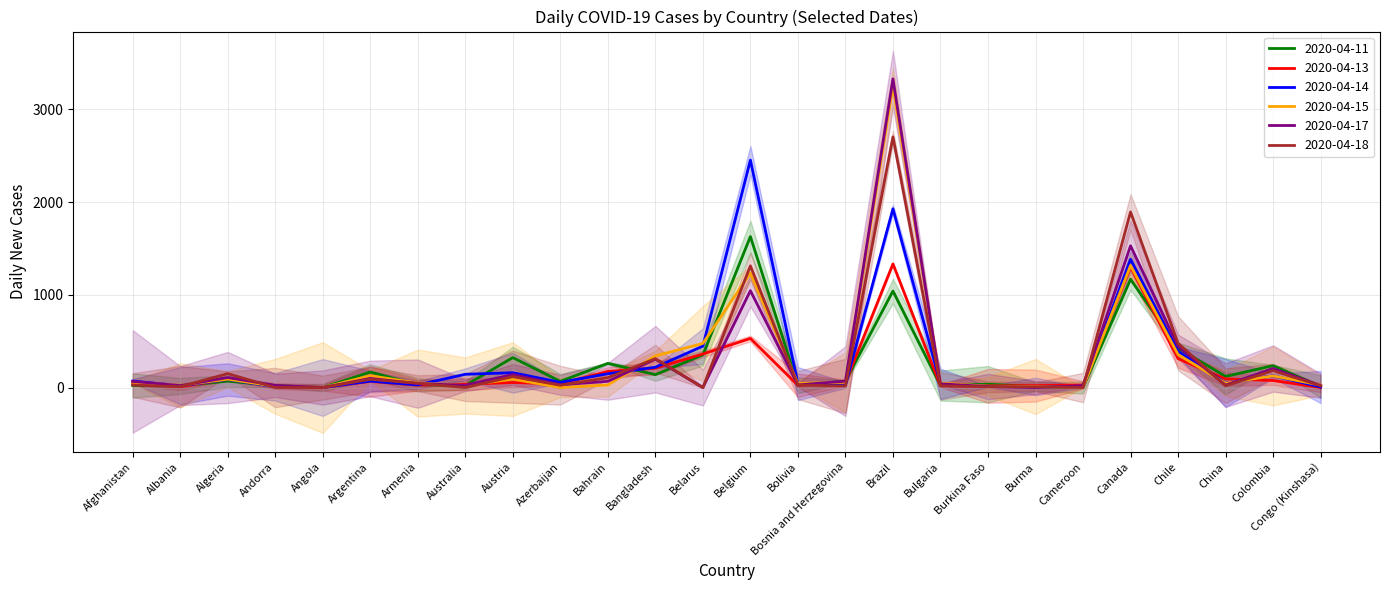

Is this an area chart (filled region under the line)?

No